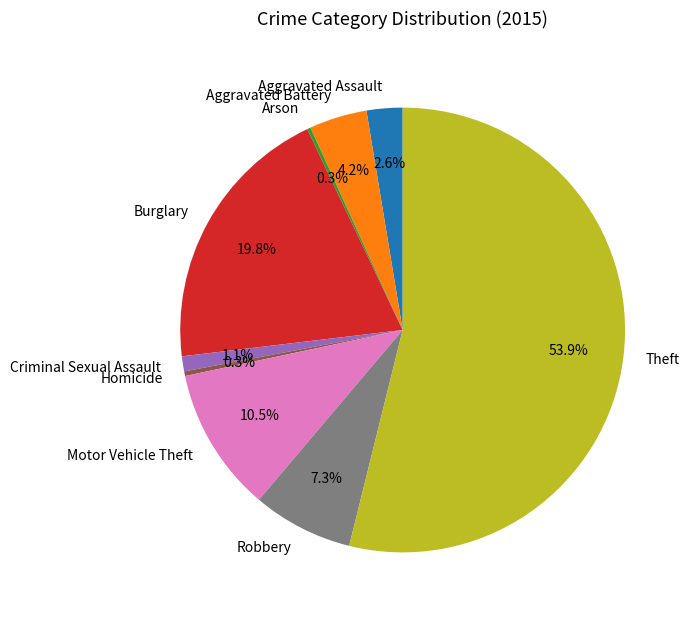

Is it true that Theft is 64% of the pie?

False